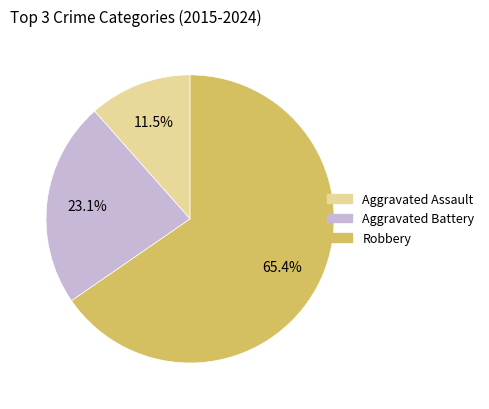

What is the smallest slice in the pie chart?

Aggravated Assault